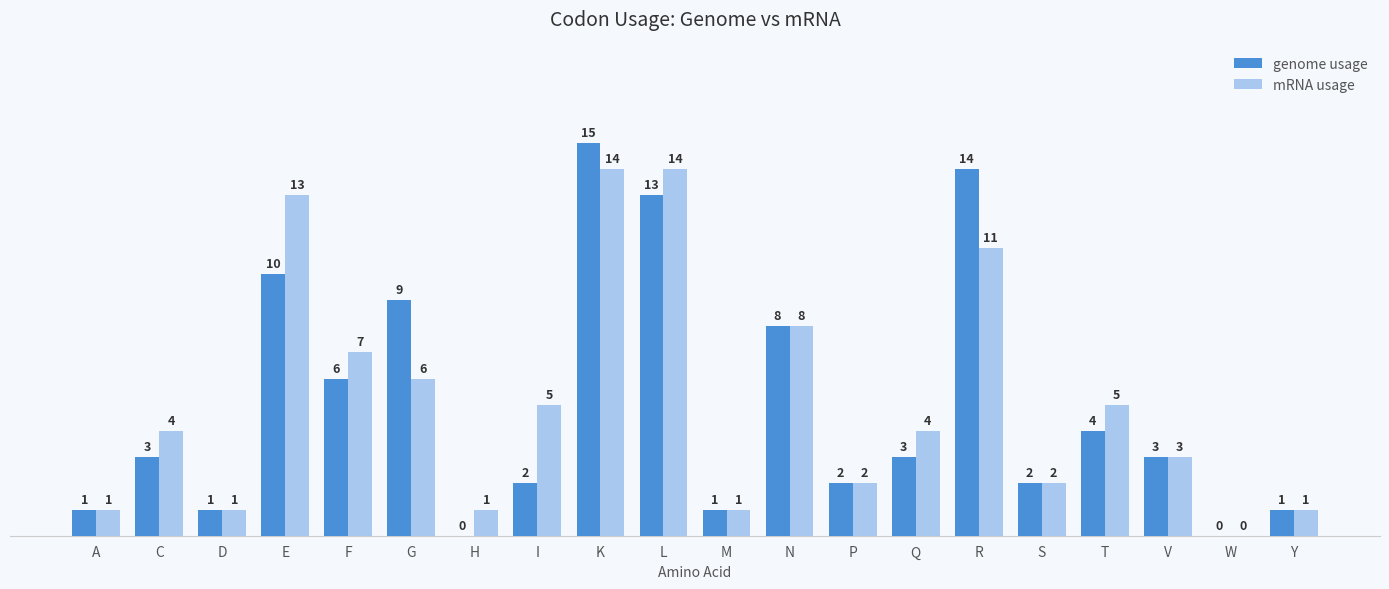

At which category does the chart reach its peak across all series?

K